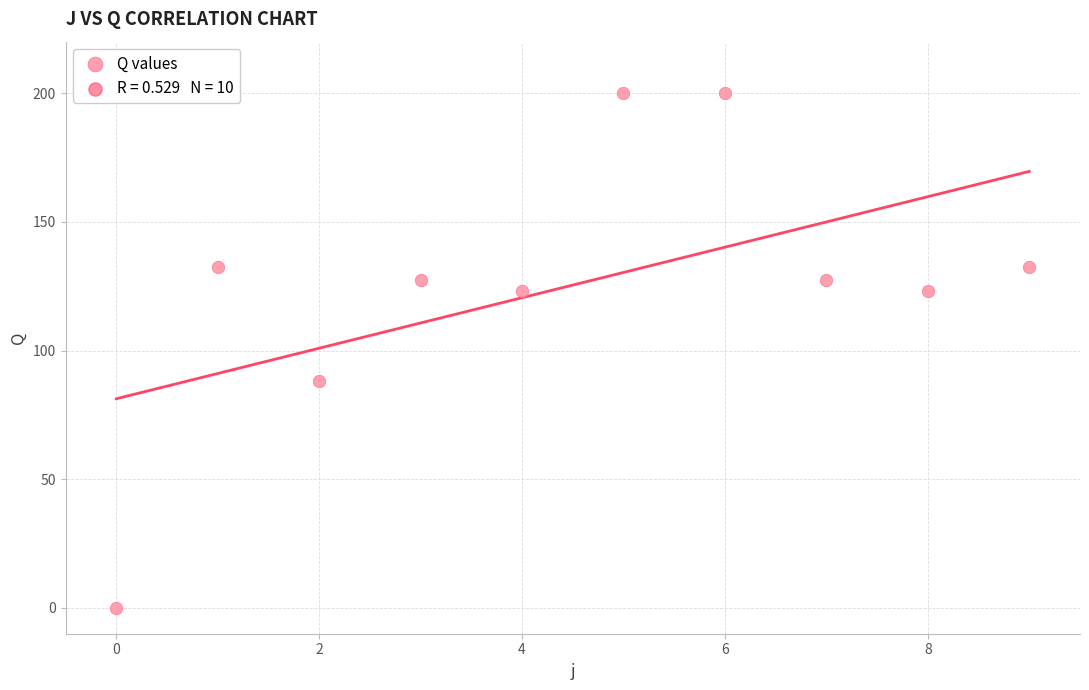

What Y value in the scatter plot is closest to 100?

88.0